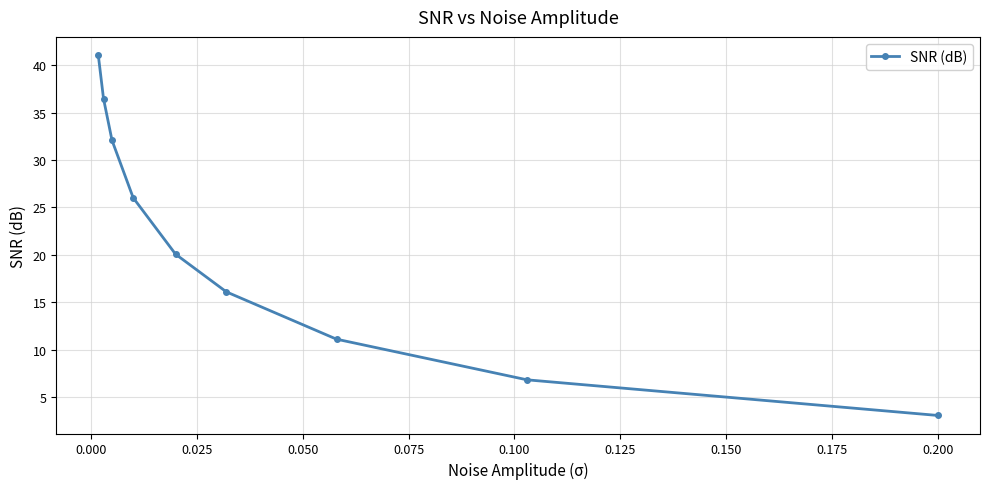

What is the maximum value shown in the chart?

41.1